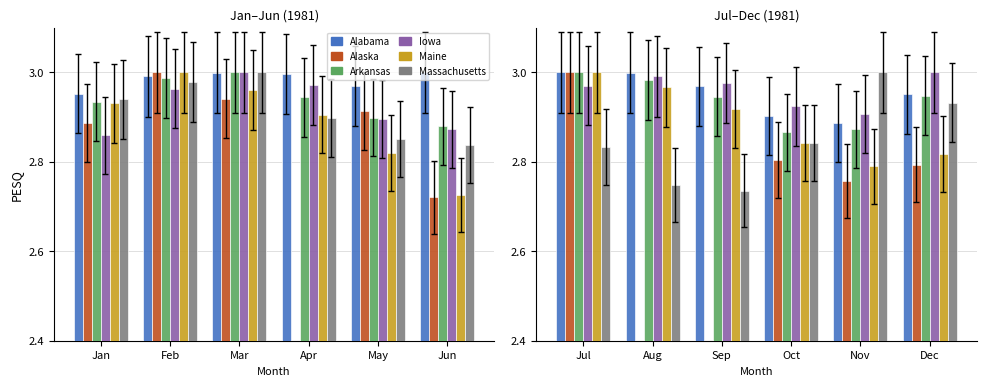

The value of Maine at Jan is 2.9. True or false?

True